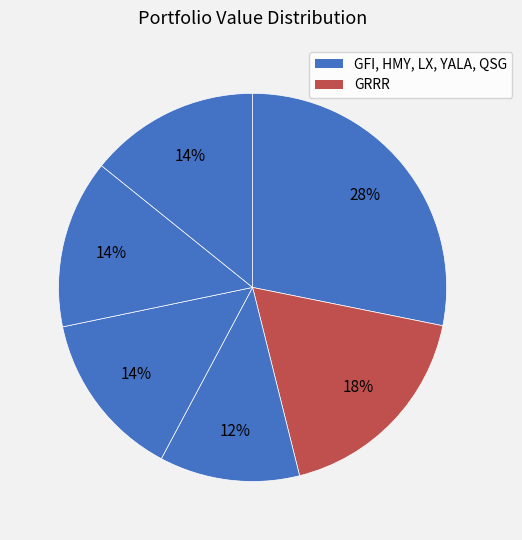

Which slice is the smallest?

LX